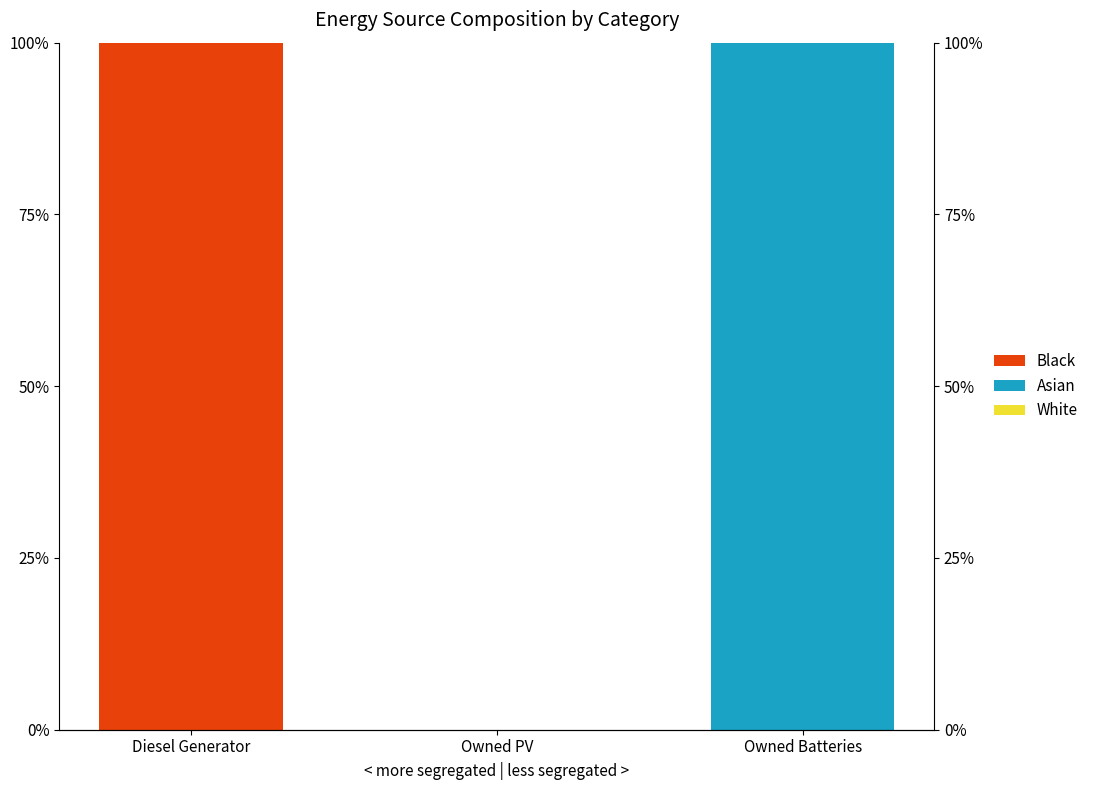

Rank the series by their maximum value, from highest to lowest.

Asian, Black, White